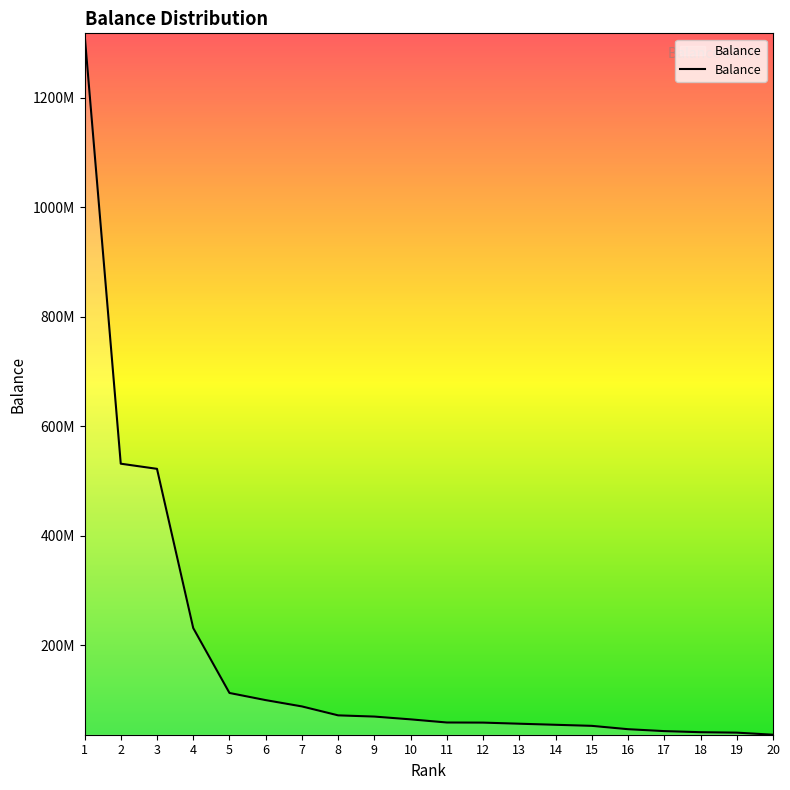

Is this an area chart (filled region under the line)?

Yes